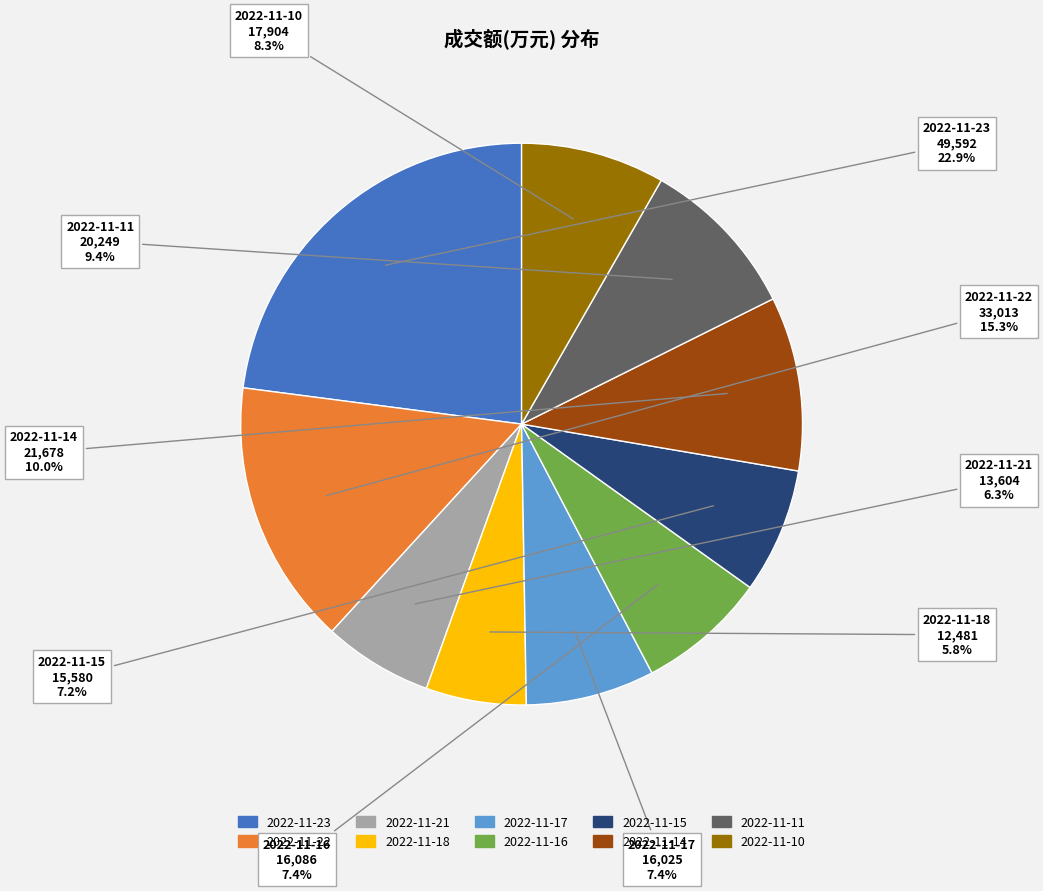

Is it true that 2022-11-18 is 6% of the pie?

True